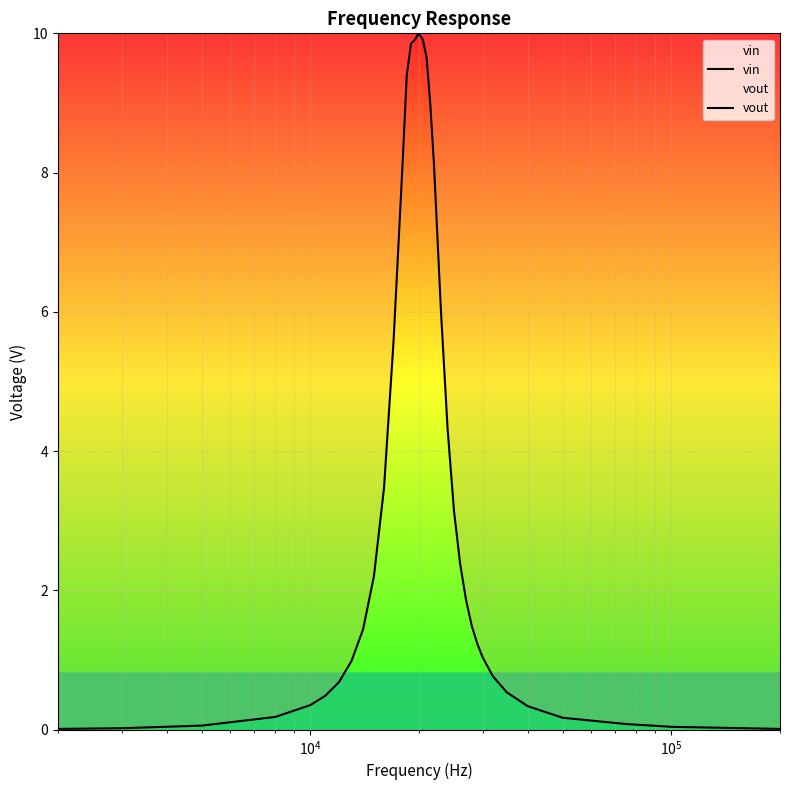

What is the highest value of the vout series?

10.0